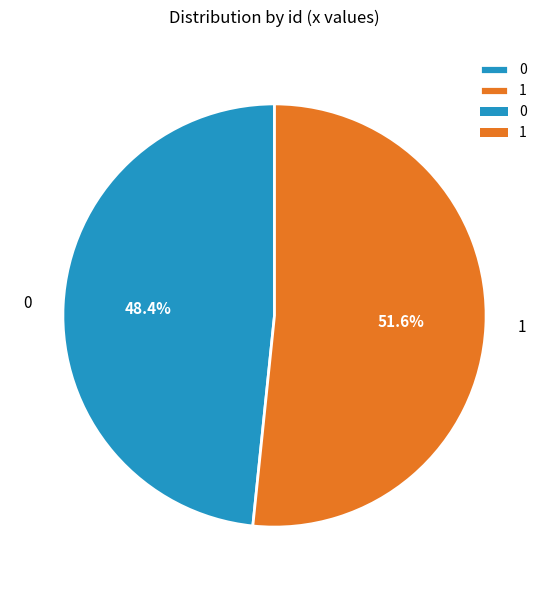

What percentage is the 1 slice, to the nearest percent?

52%